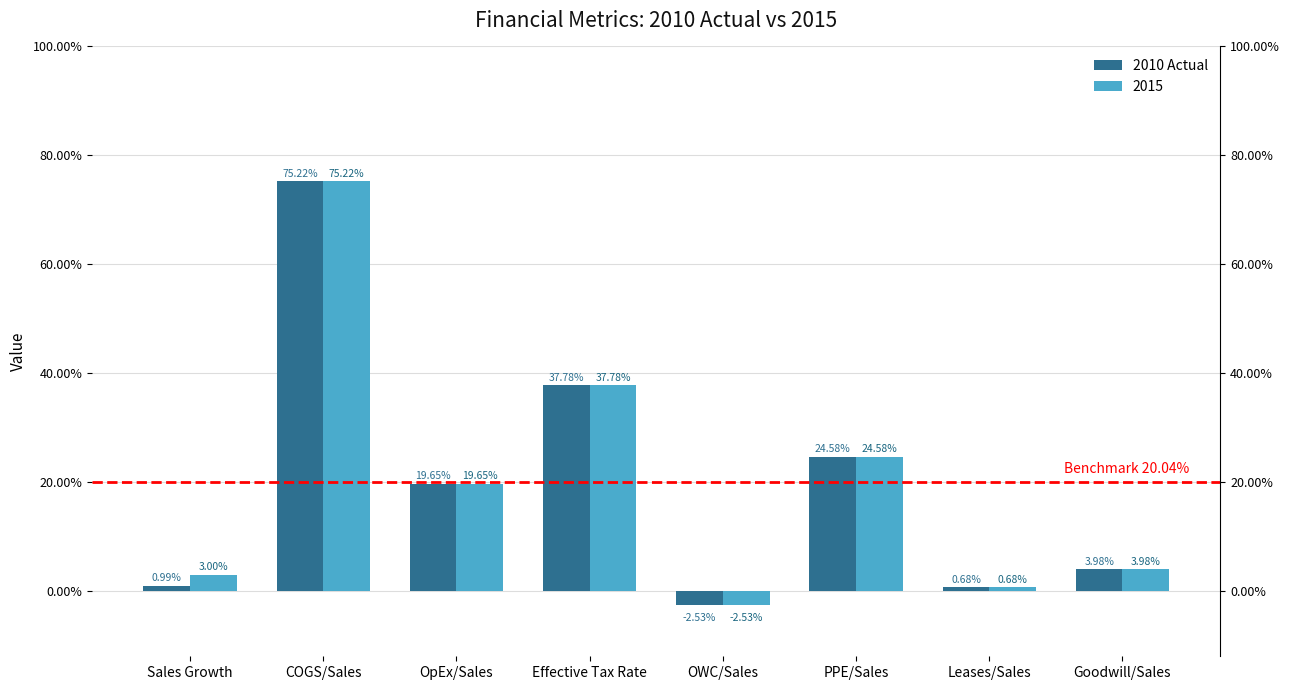

How many negative values are there?

1